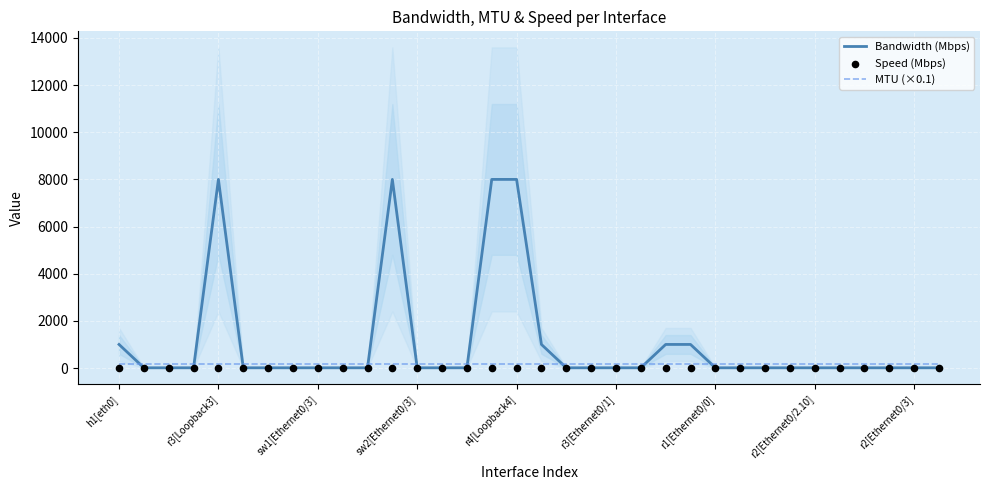

The Bandwidth (Mbps) series shows 274 at h1[eth0]. True or false?

False